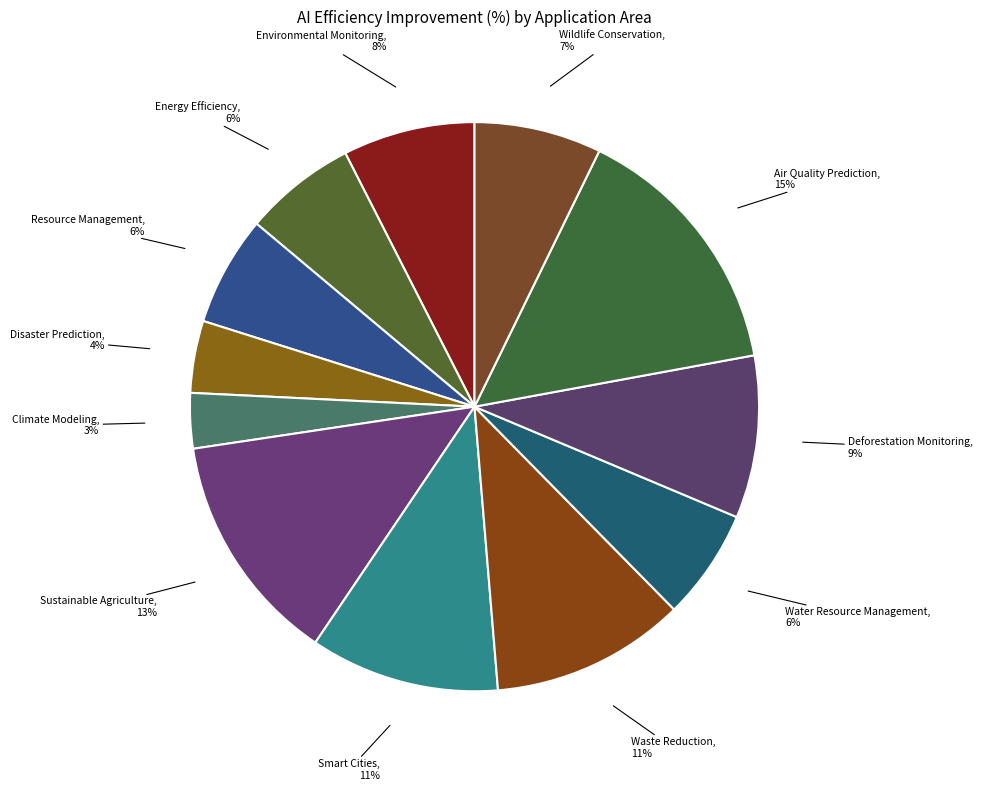

Is there any slice that represents more than half of the pie?

No